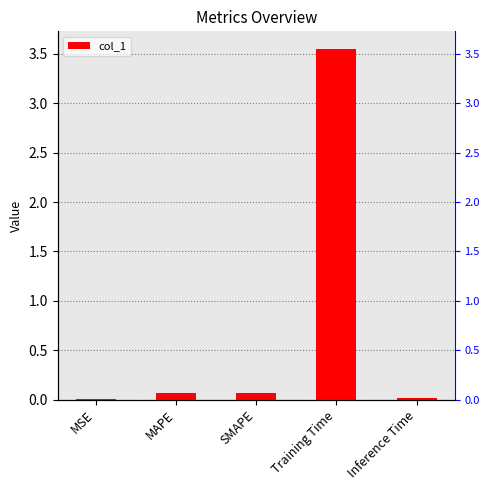

Reading left to right, transcribe all the data shown in this chart.

MSE=0.0	MAPE=0.1	SMAPE=0.1	Training Time=3.6	Inference Time=0.0